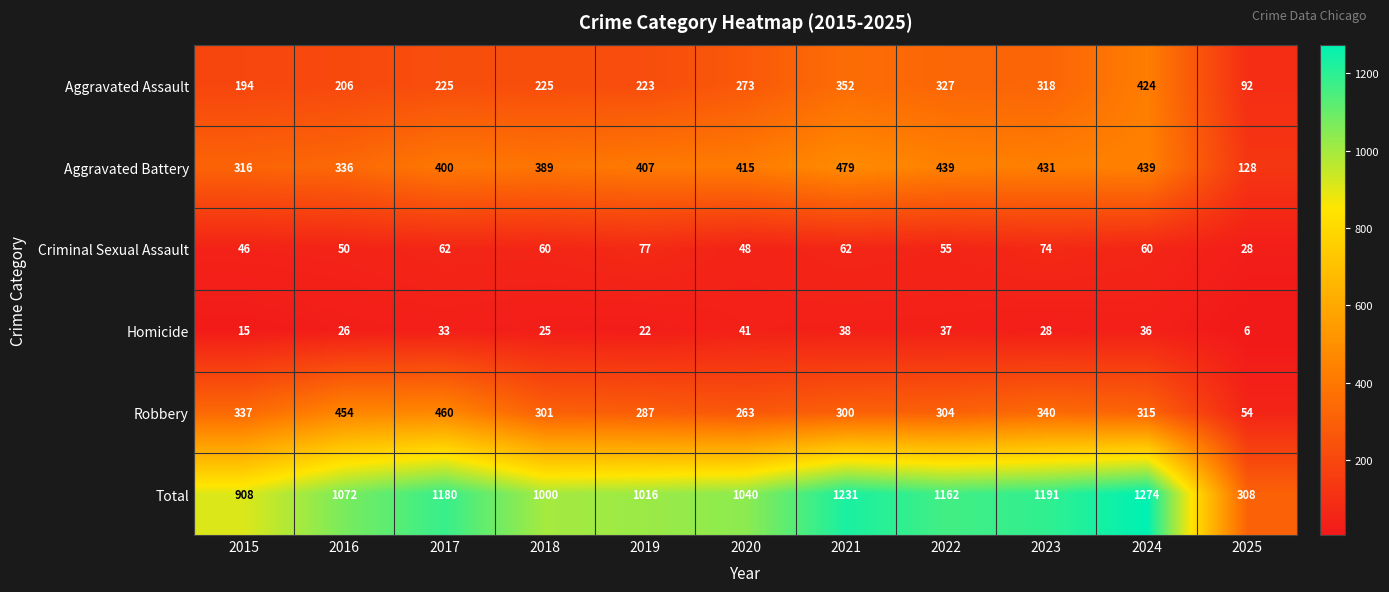

What value does the Robbery series have at 2019, to the nearest 5?

285